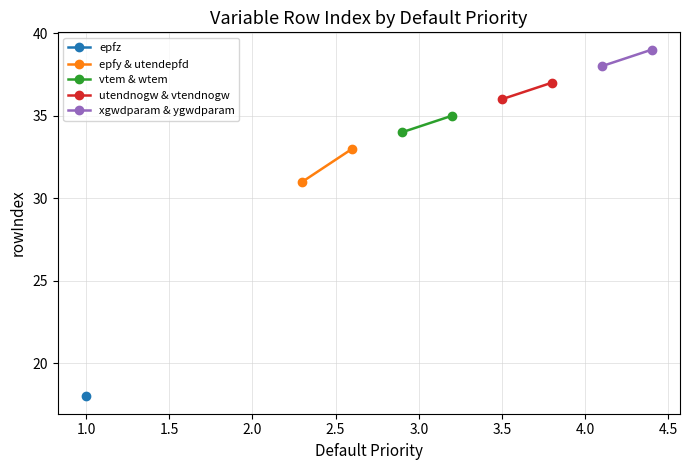

At how many categories does at least one series exceed 38?

1